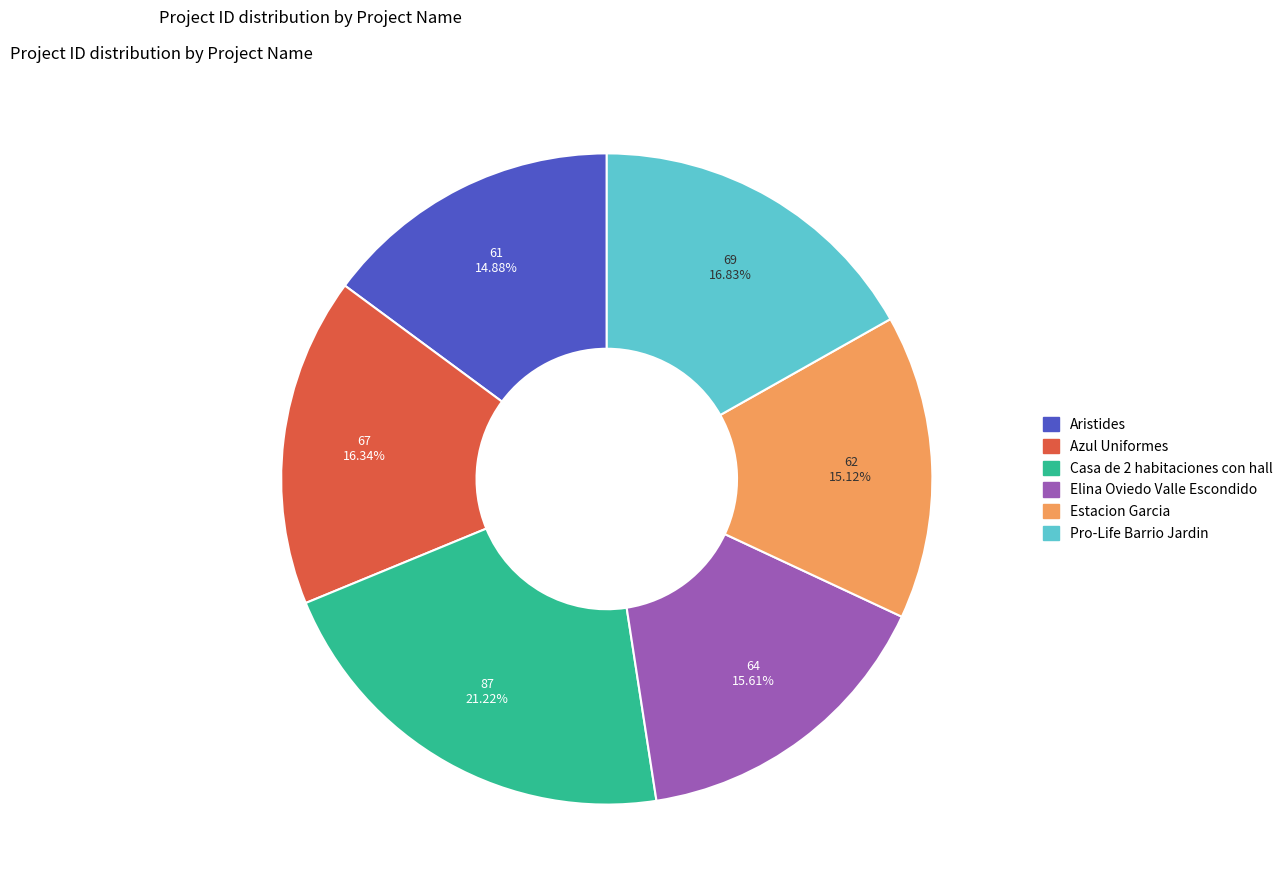

Is there a majority slice in this chart?

No